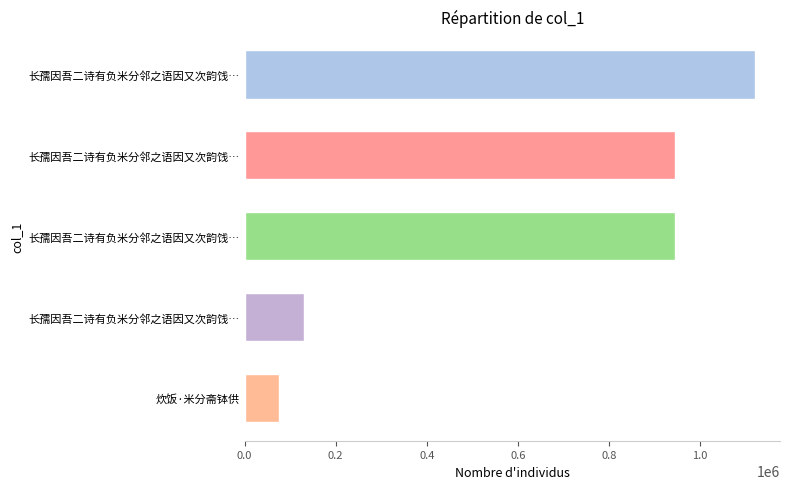

How many data points are less than 944949?

2